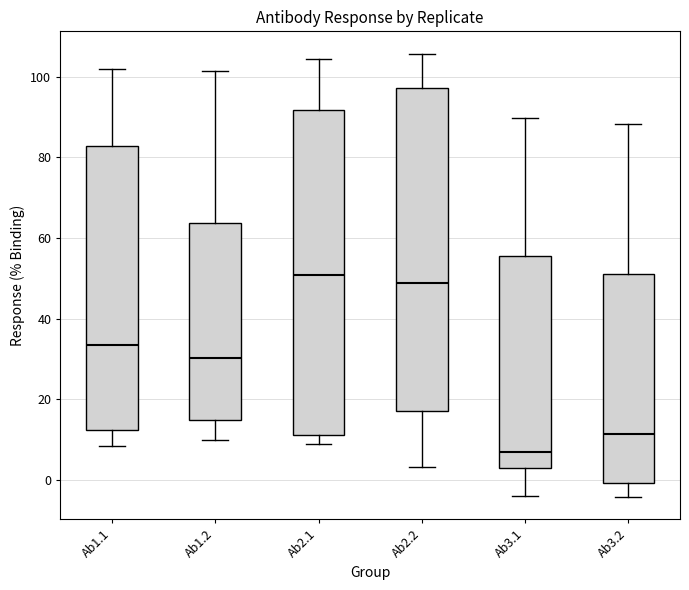

Where does the upper whisker of the box for Ab1.1 end on the y-axis? The values are not printed on the chart, so give them approximately, as read against the axis.

102